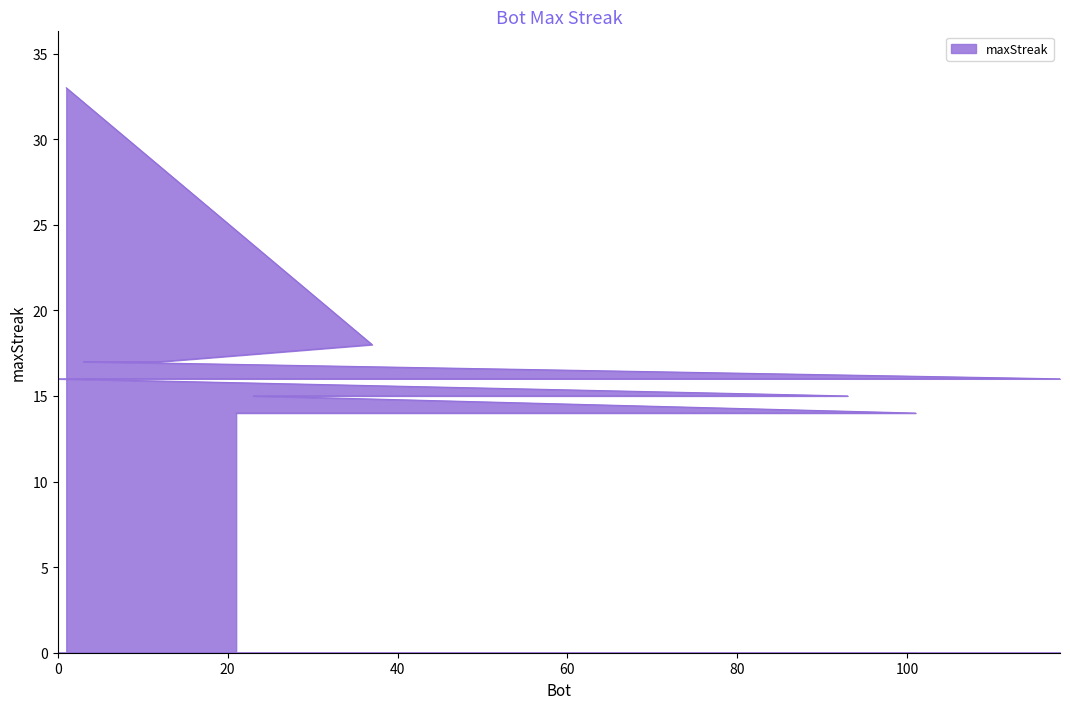

What is the change in value from 15 to 21?

-2